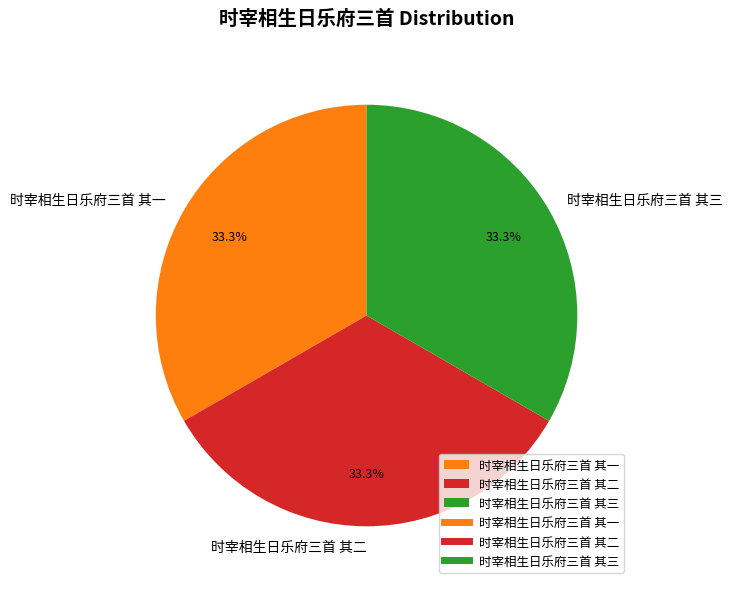

Count the number of slices in the pie.

3